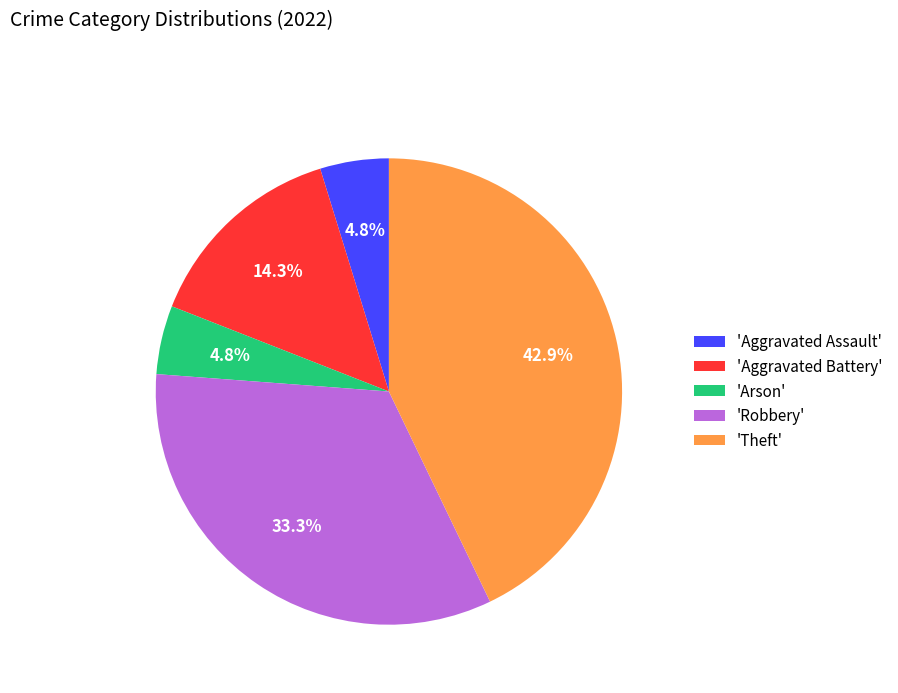

Is there a majority slice in this chart?

No